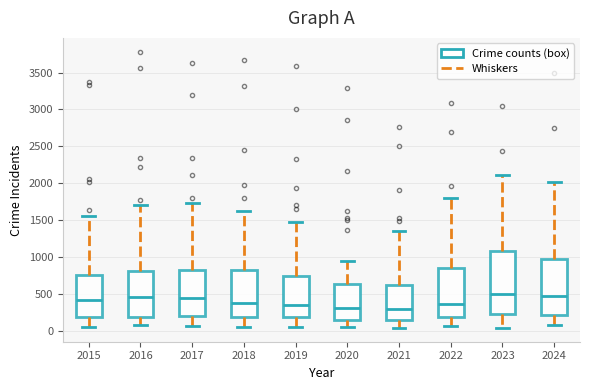

Where does the upper whisker of the box at x = 2024 end on the y-axis? The values are not printed on the chart, so give them approximately, as read against the axis.

2000